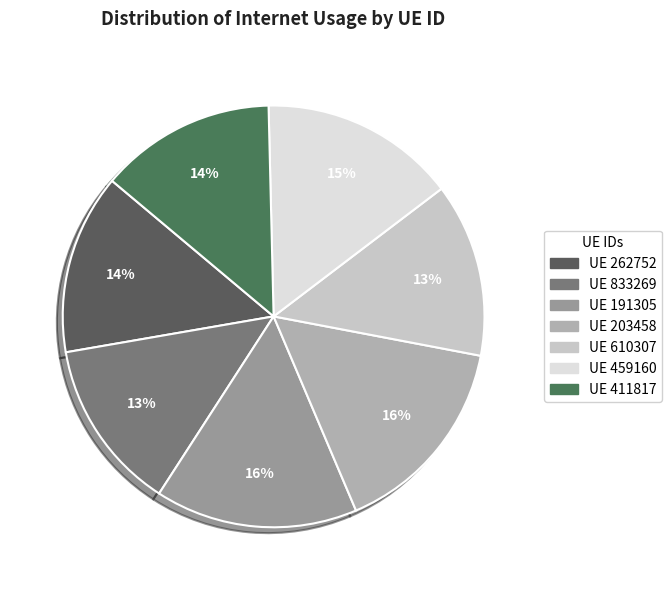

Count the number of slices in the pie.

7